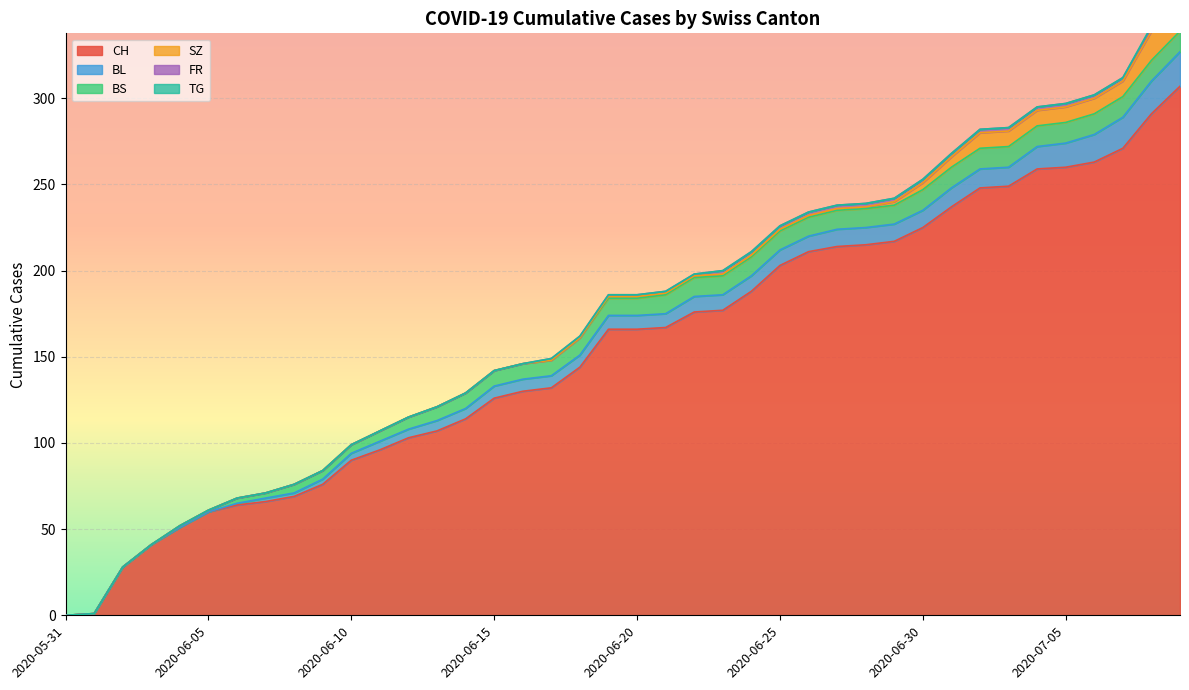

Is it true that BL equals -12 at 2020-06-01?

False